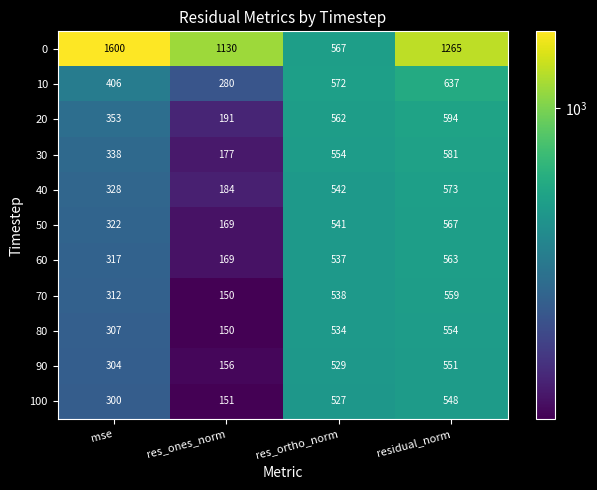

True or false: 100 has a value of 756 at residual_norm.

False